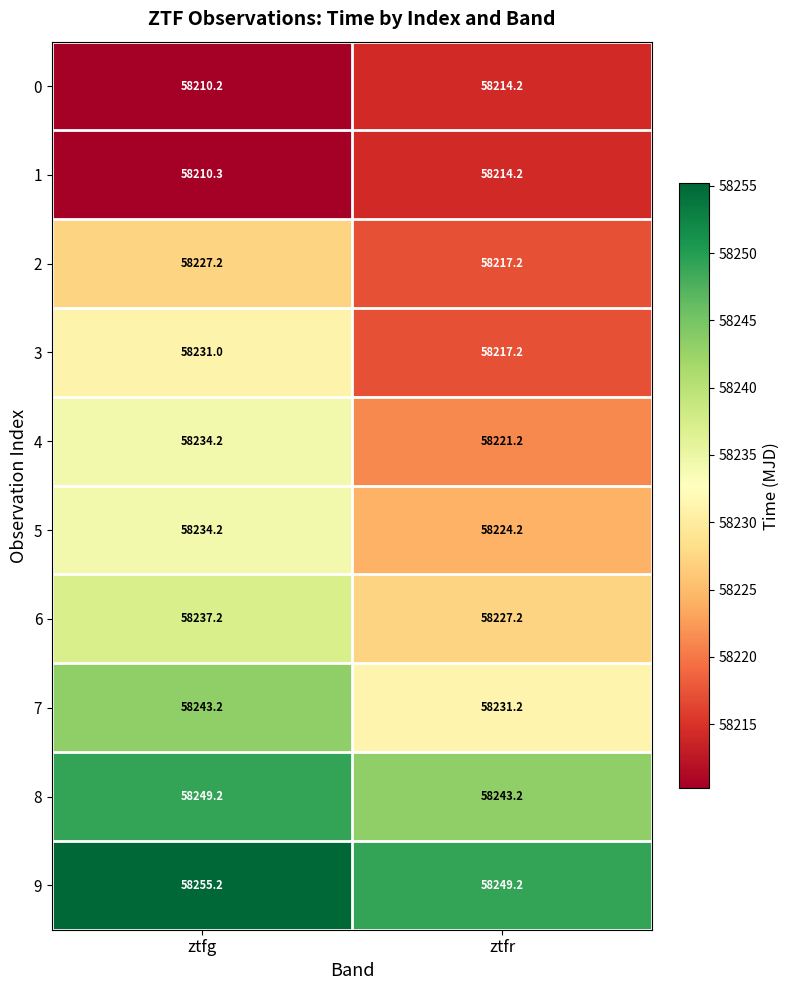

Reading right to left, what are all the values shown in this chart?

0: 58214.2	58210.2
1: 58214.2	58210.3
2: 58217.2	58227.2
3: 58217.2	58231.0
4: 58221.2	58234.2
5: 58224.2	58234.2
6: 58227.2	58237.2
7: 58231.2	58243.2
8: 58243.2	58249.2
9: 58249.2	58255.2